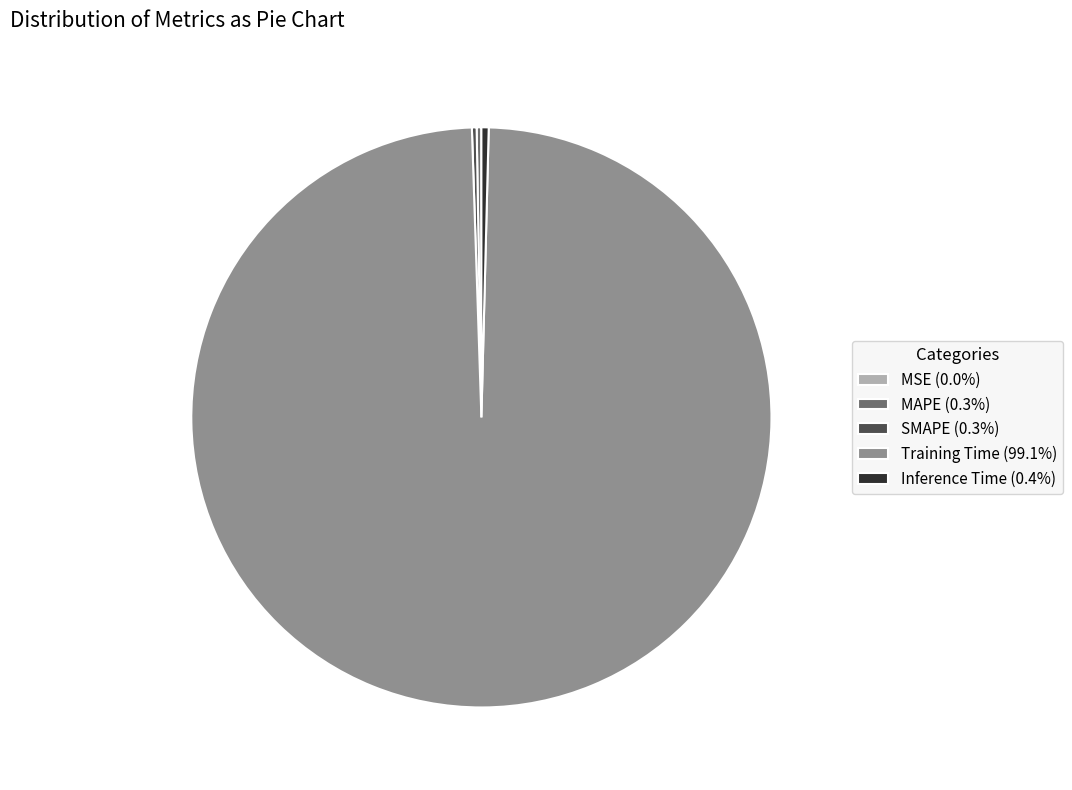

Does any single category account for the majority?

Yes